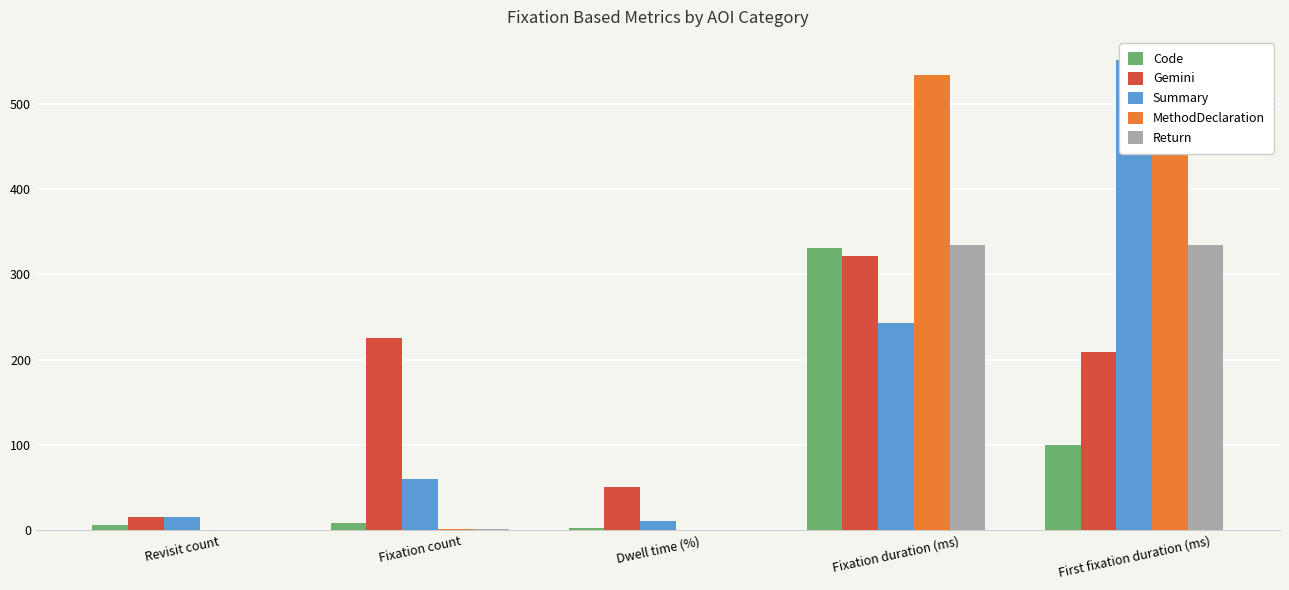

Reading right to left, what are all the values shown in this chart?

Code: First fixation duration (ms)=100.1	Fixation duration (ms)=330.9	Dwell time (%)=2.1	Fixation count=9.0	Revisit count=6.0
Gemini: First fixation duration (ms)=208.7	Fixation duration (ms)=321.0	Dwell time (%)=50.8	Fixation count=225.0	Revisit count=15.0
Summary: First fixation duration (ms)=550.5	Fixation duration (ms)=243.4	Dwell time (%)=10.3	Fixation count=60.0	Revisit count=15.0
MethodDeclaration: First fixation duration (ms)=533.9	Fixation duration (ms)=533.9	Dwell time (%)=0.4	Fixation count=1.0	Revisit count=0.0
Return: First fixation duration (ms)=333.7	Fixation duration (ms)=333.7	Dwell time (%)=0.2	Fixation count=1.0	Revisit count=0.0